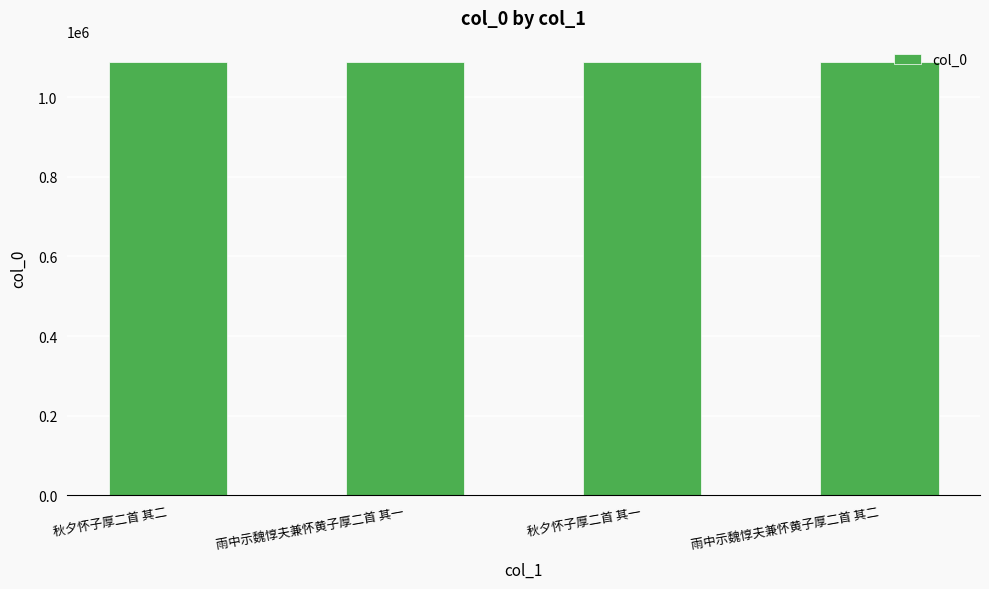

What is the difference between the values at 秋夕怀子厚二首 其一 and 秋夕怀子厚二首 其二?

1